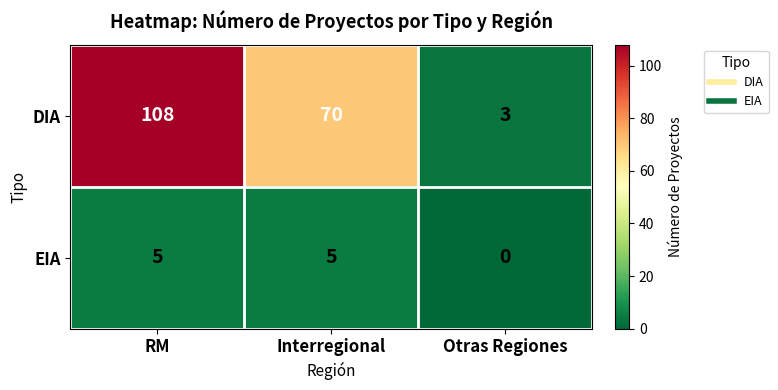

Rank the series by their average value, from highest to lowest.

DIA, EIA